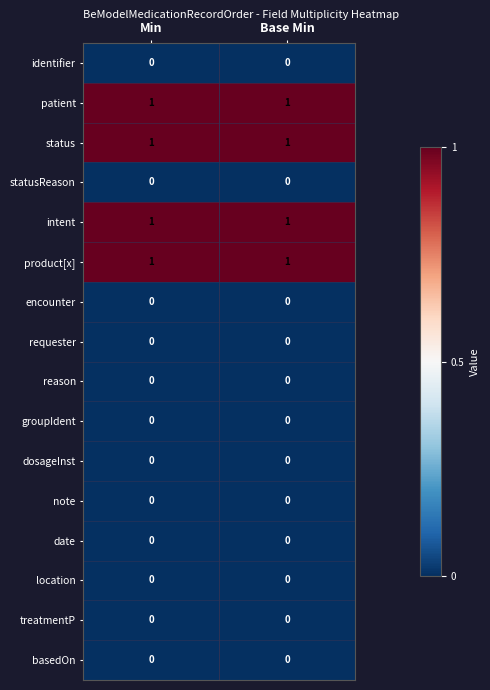

Rank the series at Base Min from highest to lowest value.

patient, status, intent, product[x], identifier, statusReason, encounter, requester, reason, groupIdent, dosageInst, note, date, location, treatmentP, basedOn